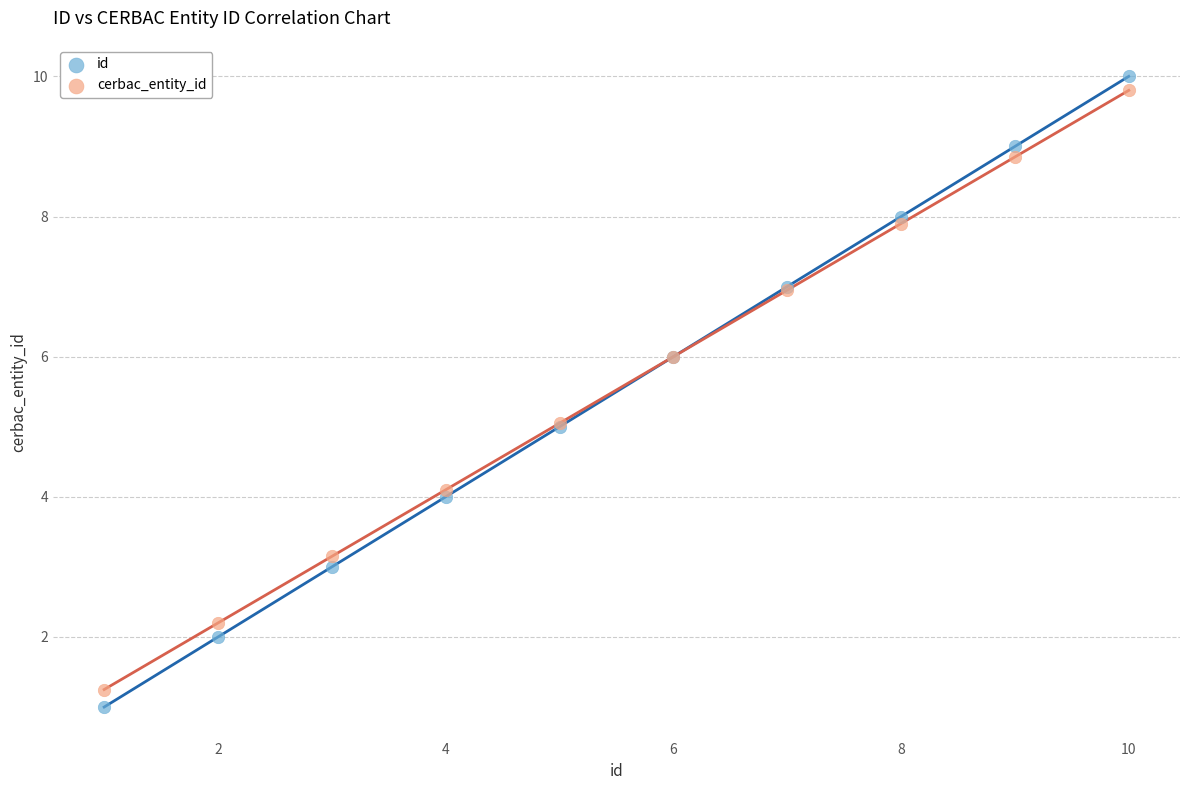

Which series has the largest Y range (max minus min)?

id